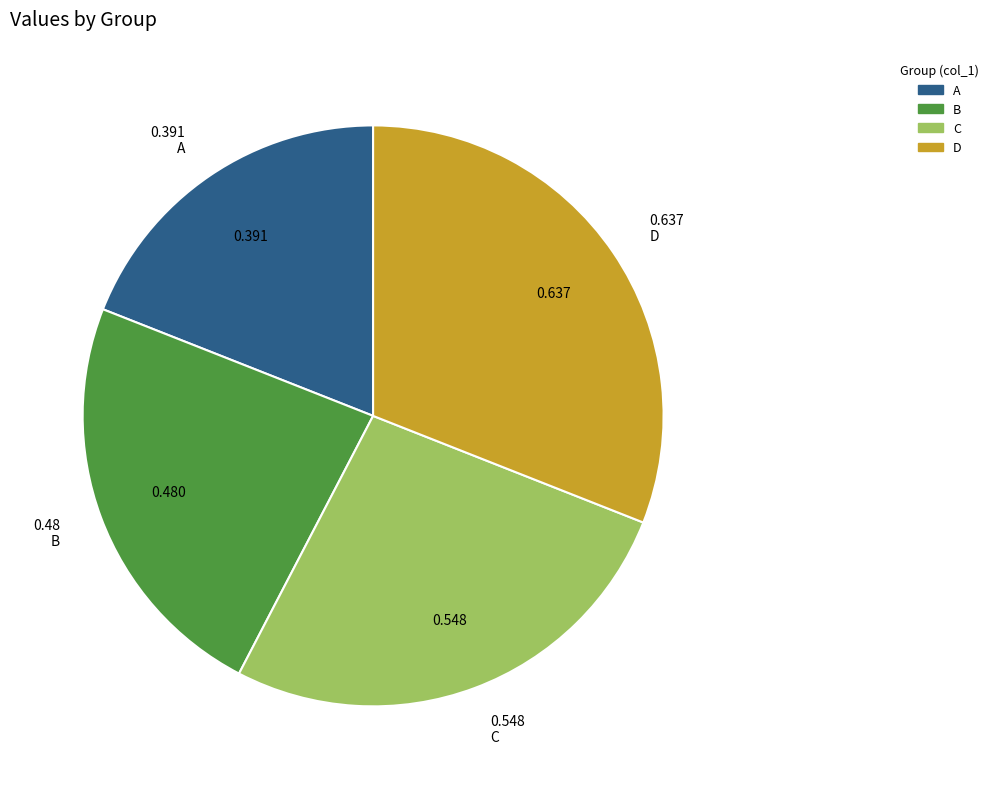

Which has a higher value, A or C?

C